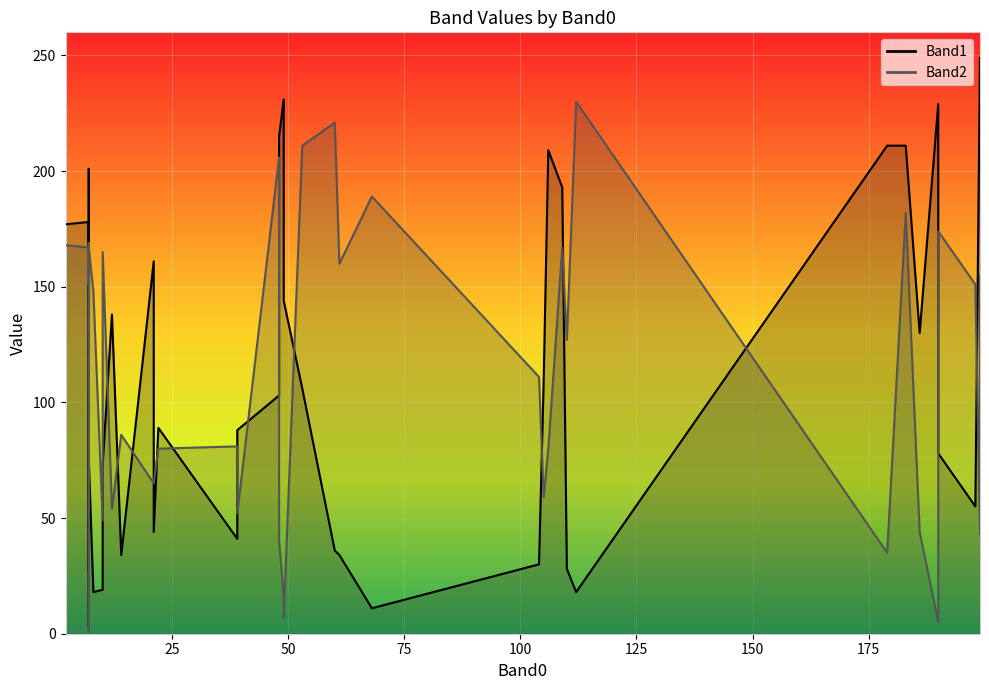

How many intersections are there between Band1 and Band2?

15